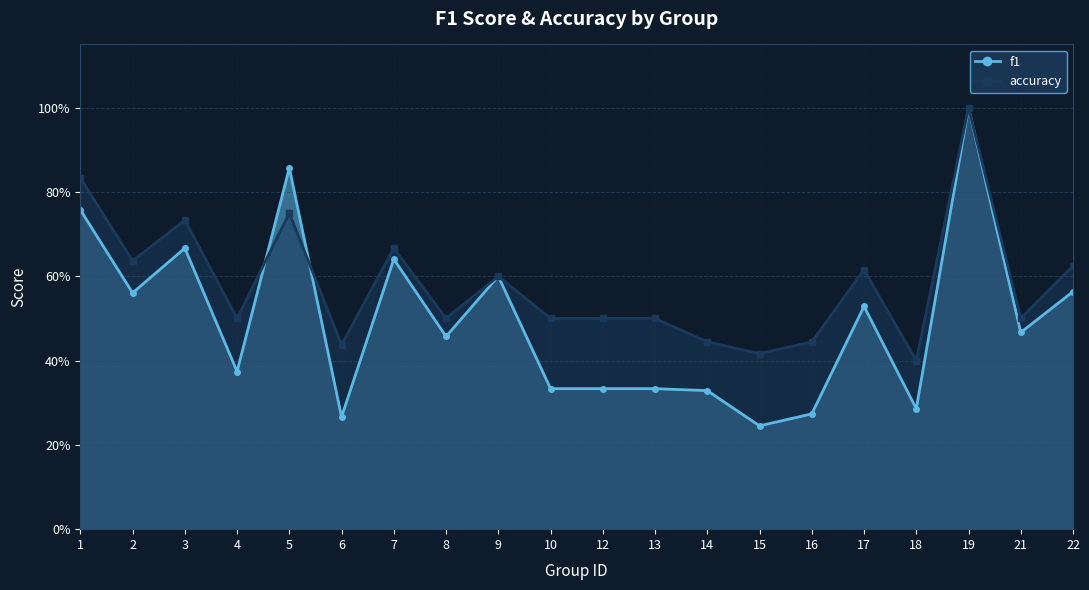

What are all the series names shown in the legend?

f1, accuracy